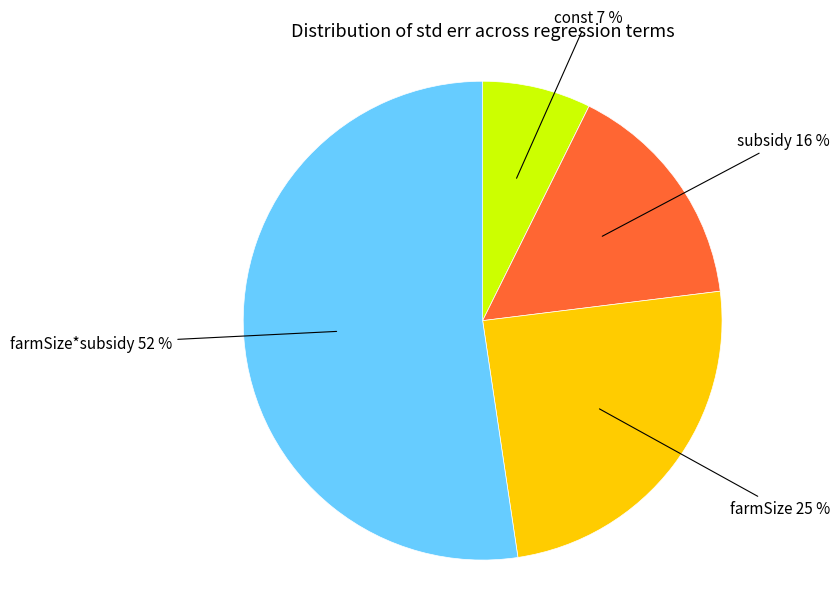

Is it true that farmSize*subsidy is 52% of the pie?

True